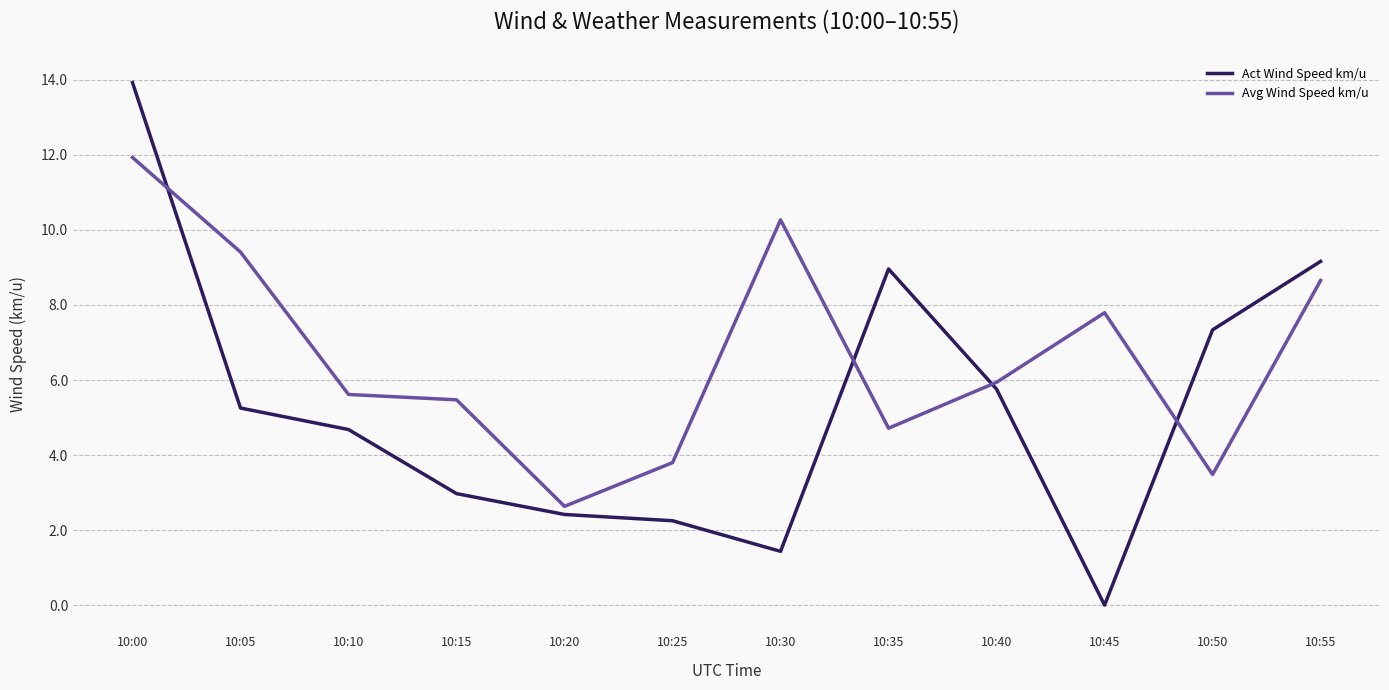

Does the chart display data point markers on the line(s)?

No